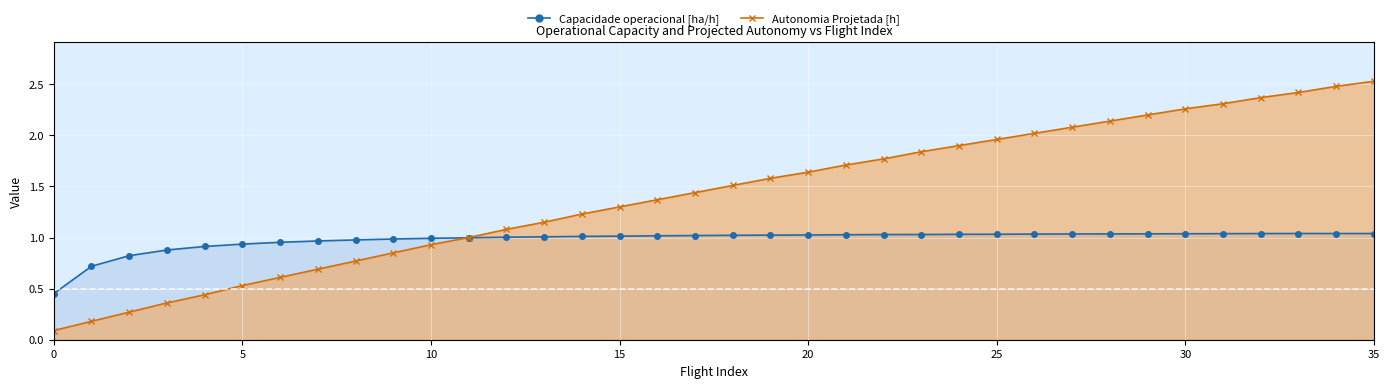

What is the approximate value of Capacidade operacional [ha/h] at 21?

1.0